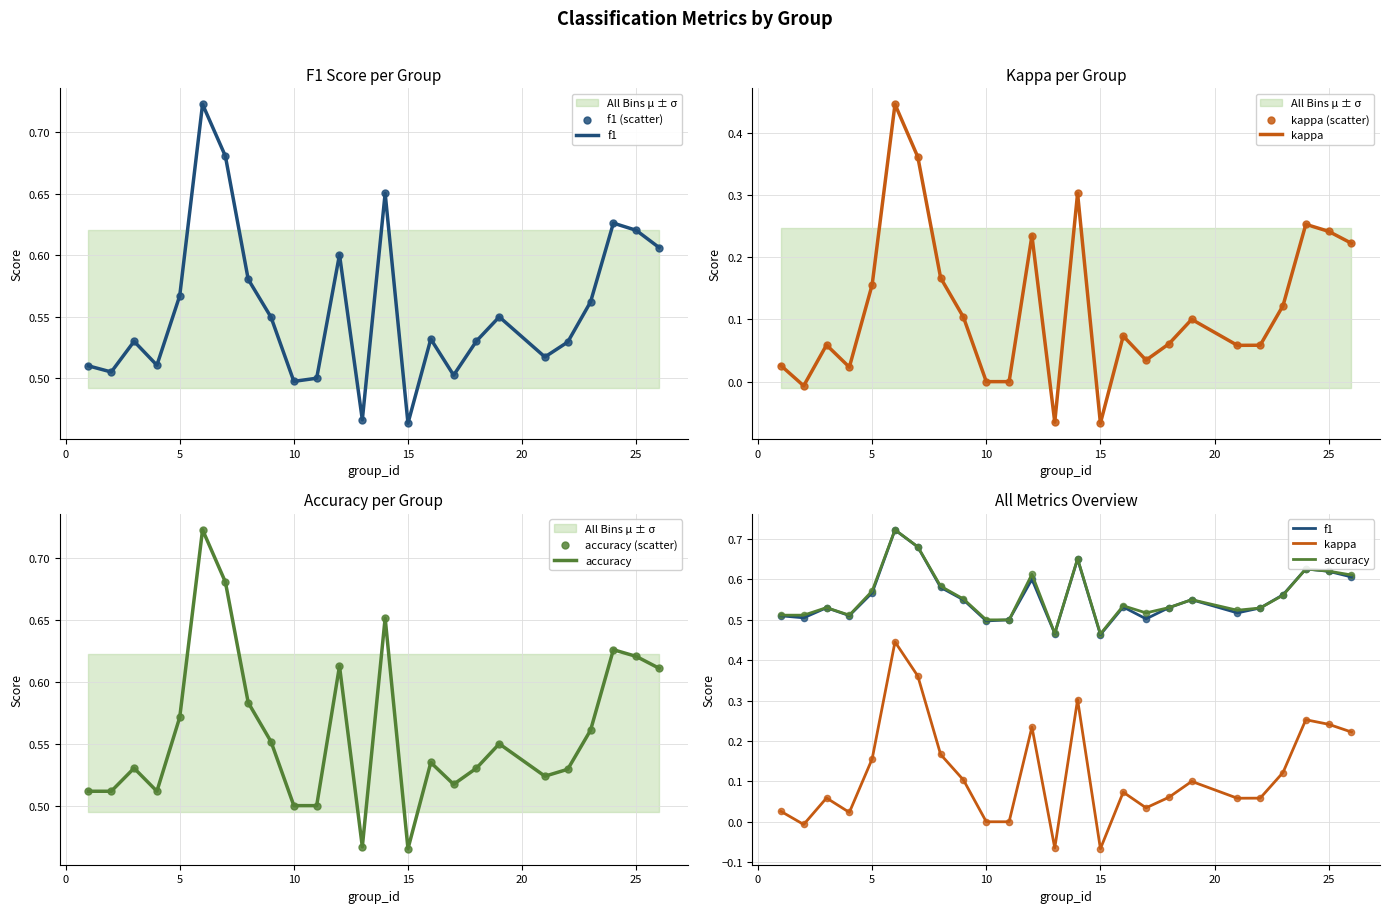

Which series reaches the minimum Y coordinate?

kappa